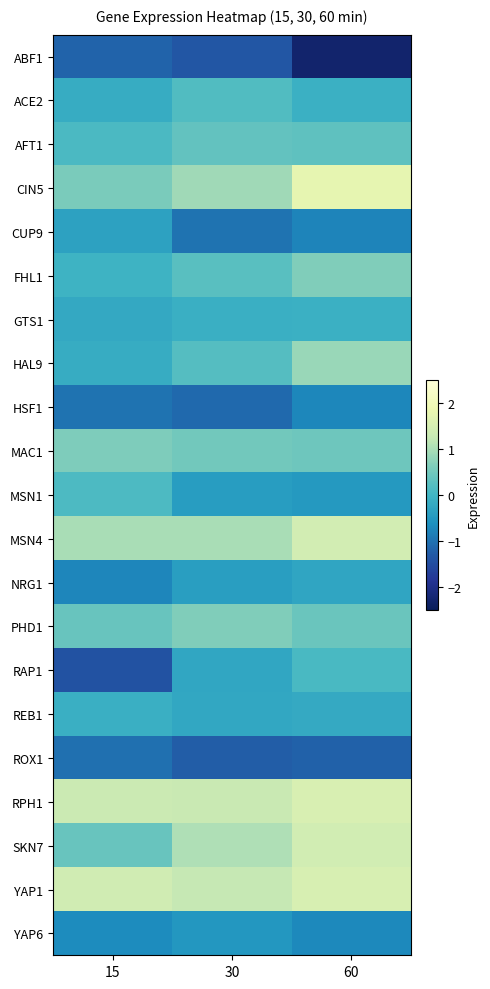

Which series changed the most between 15 and 30?

RAP1